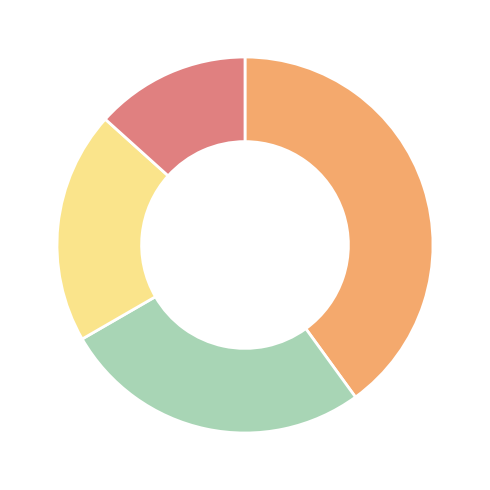

Does any single category account for the majority?

No